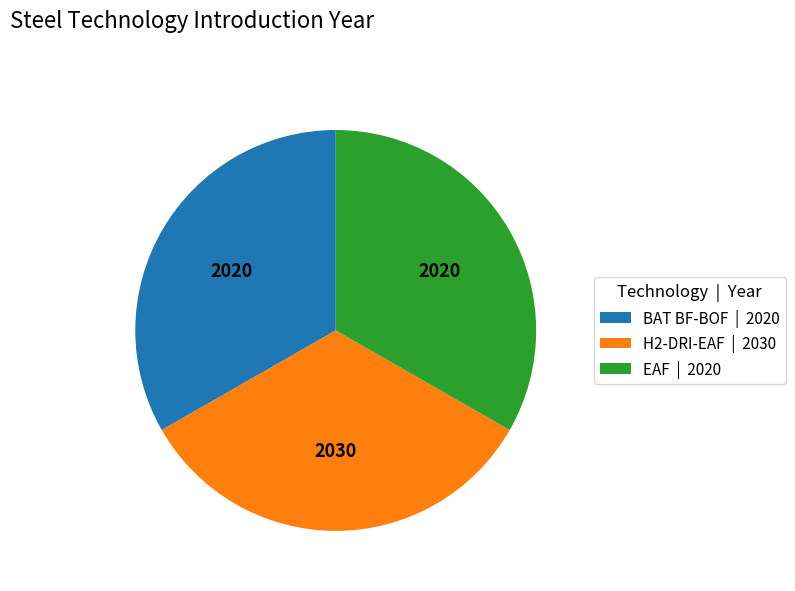

True or false: EAF accounts for 41% of the total.

False